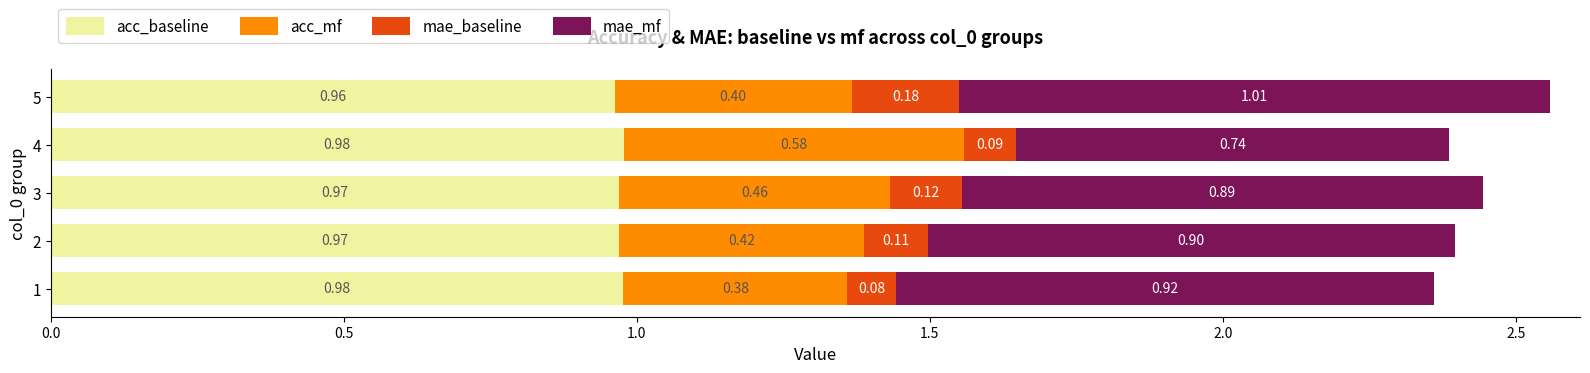

At which category is the sum across all series the highest?

5